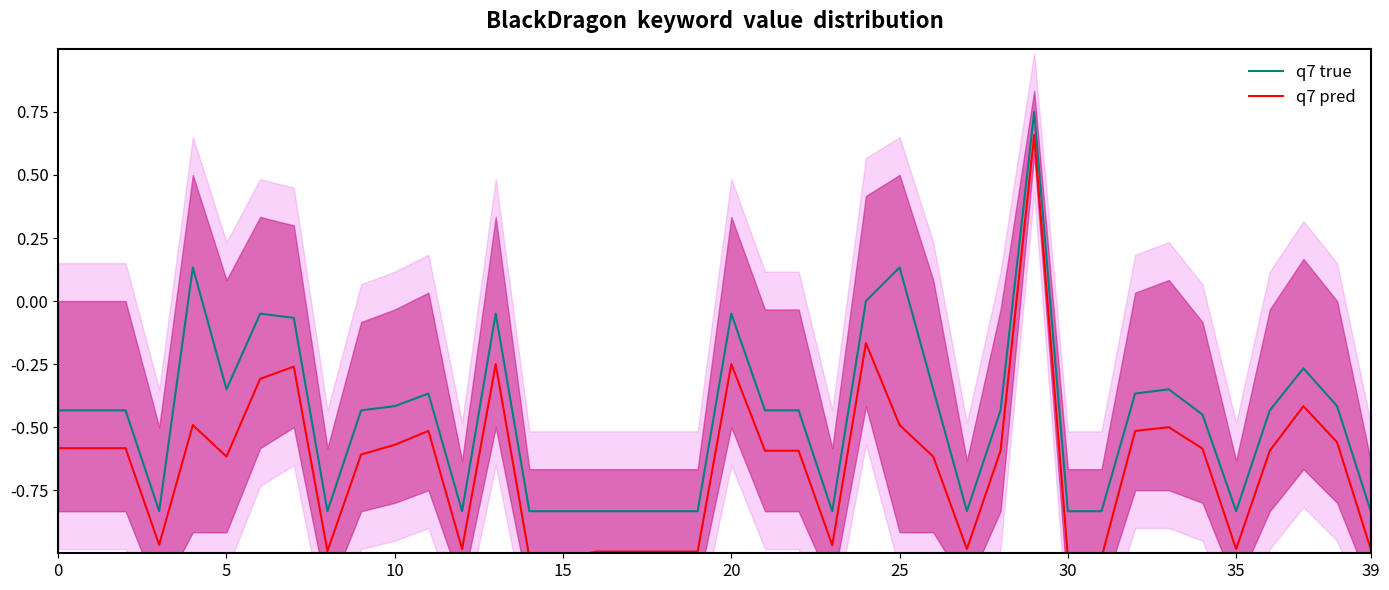

Reading left to right, what are all the values shown in this chart?

q7 true: -0.4	-0.4	-0.4	-0.8	0.1	-0.3	-0.1	-0.1	-0.8	-0.4	-0.4	-0.4	-0.8	-0.1	-0.8	-0.8	-0.8	-0.8	-0.8	-0.8	-0.1	-0.4	-0.4	-0.8	0.0	0.1	-0.3	-0.8	-0.4	0.8	-0.8	-0.8	-0.4	-0.3	-0.5	-0.8	-0.4	-0.3	-0.4	-0.8
q7 pred: -0.6	-0.6	-0.6	-1.0	-0.5	-0.6	-0.3	-0.3	-1.0	-0.6	-0.6	-0.5	-1.0	-0.2	-1.0	-1.0	-1.0	-1.0	-1.0	-1.0	-0.2	-0.6	-0.6	-1.0	-0.2	-0.5	-0.6	-1.0	-0.6	0.7	-1.0	-1.0	-0.5	-0.5	-0.6	-1.0	-0.6	-0.4	-0.6	-1.0